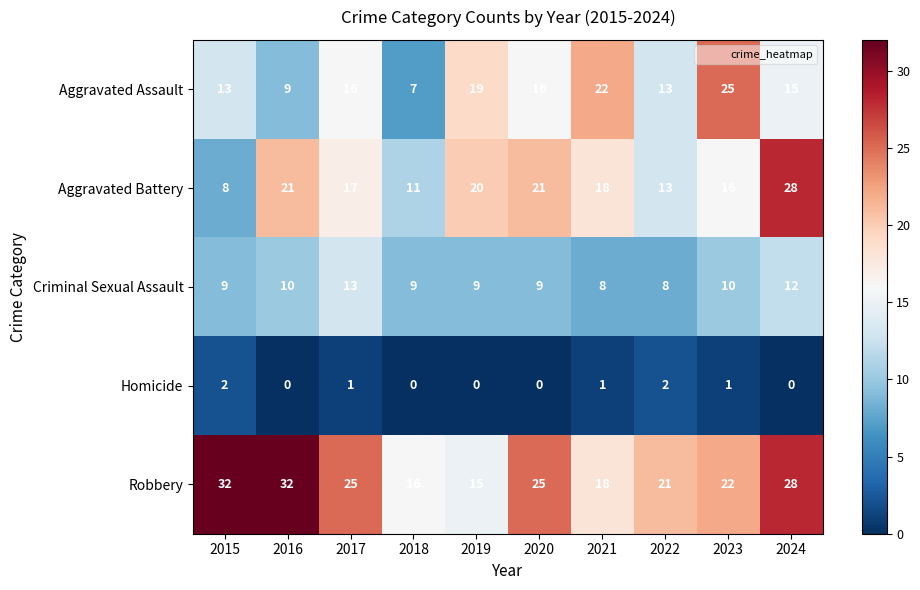

What is the difference between the second highest and minimum values in the Aggravated Assault series?

15